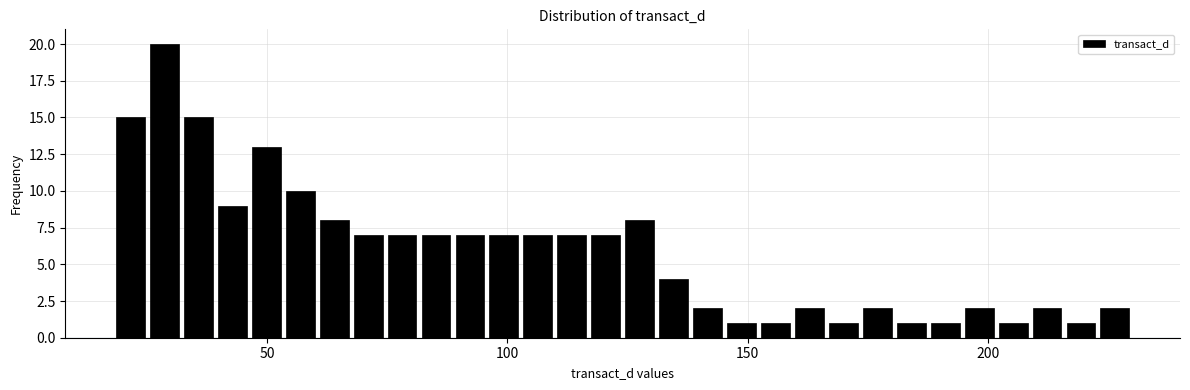

Read against the x-axis, roughly where is the centre of the tallest bar?

30